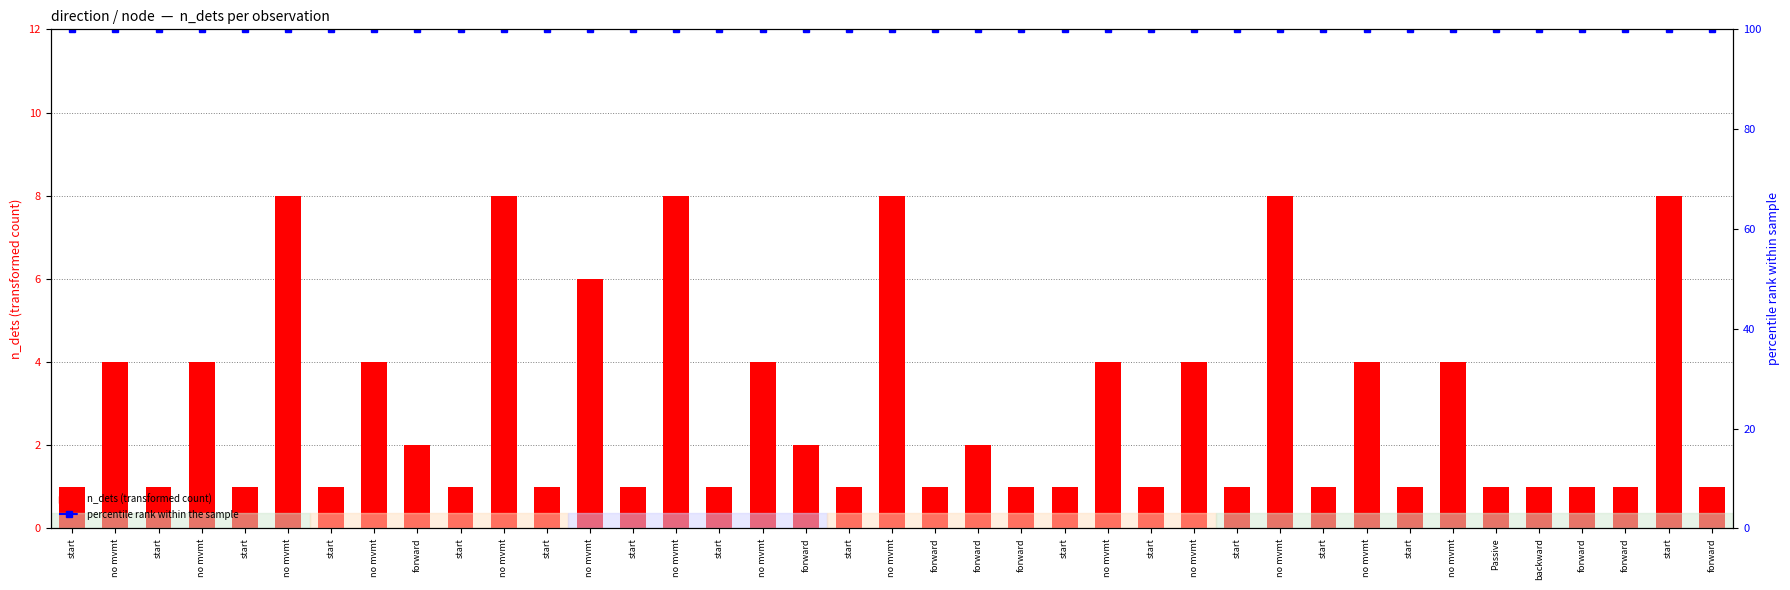

What is the difference between the highest and lowest values at no mvmt?

96